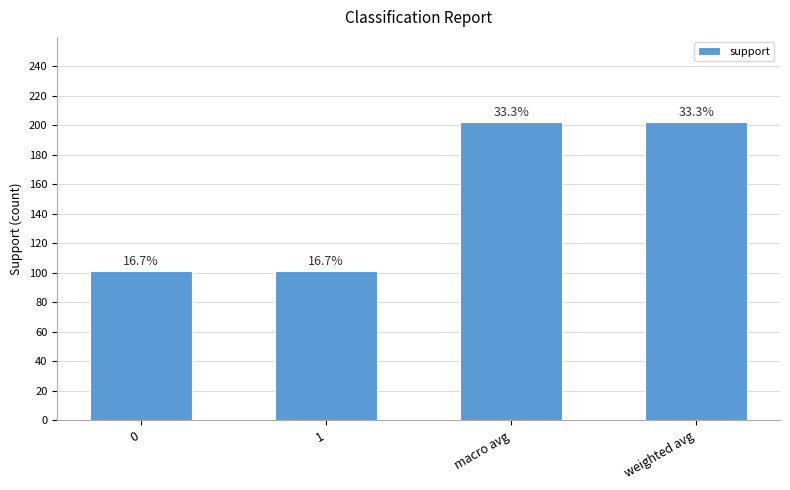

How many bars are there in total?

4